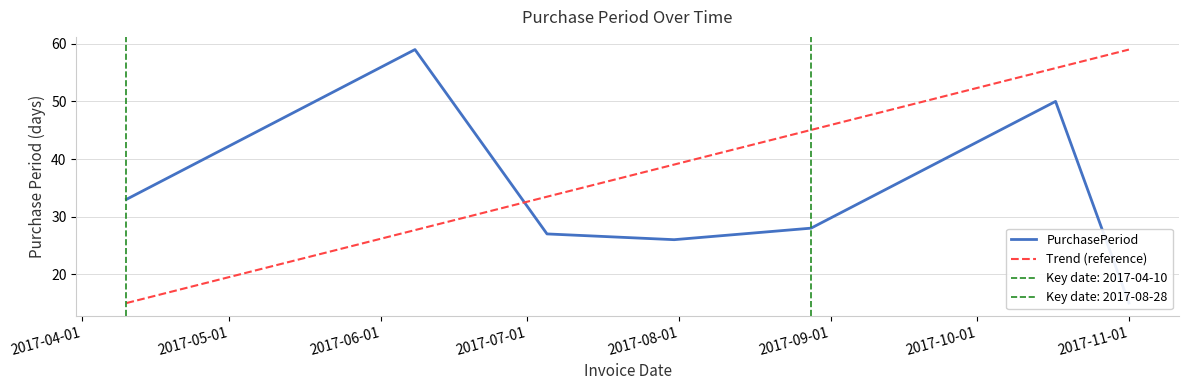

At which category does the chart reach its minimum across all series?

2017-11-01